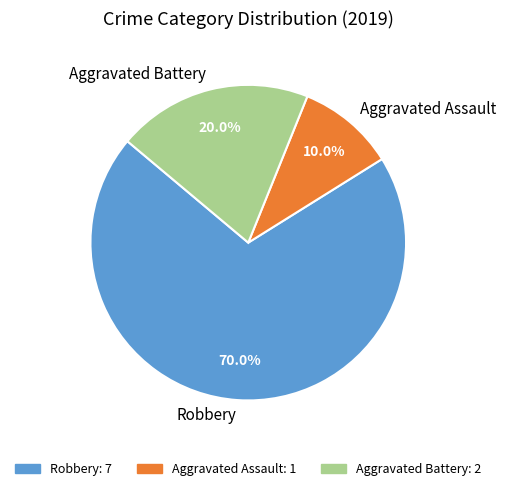

Do Aggravated Battery and Robbery together represent more than half of the pie?

Yes